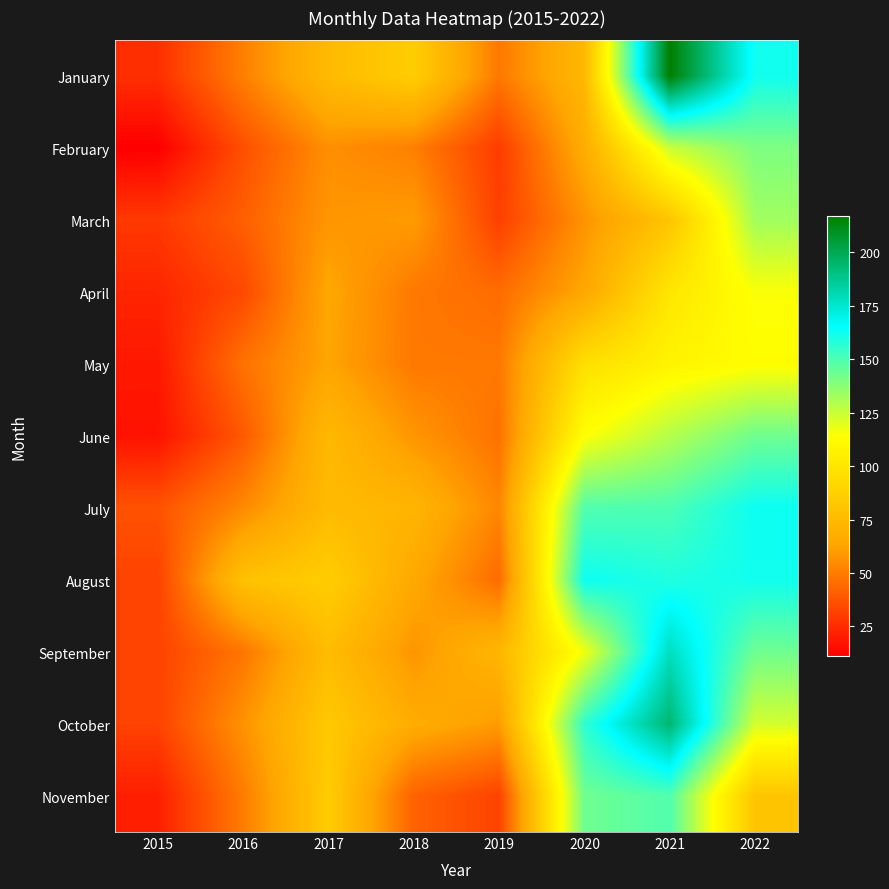

Rank the series by their maximum value, from highest to lowest.

January, October, September, July, August, November, June, February, March, April, May